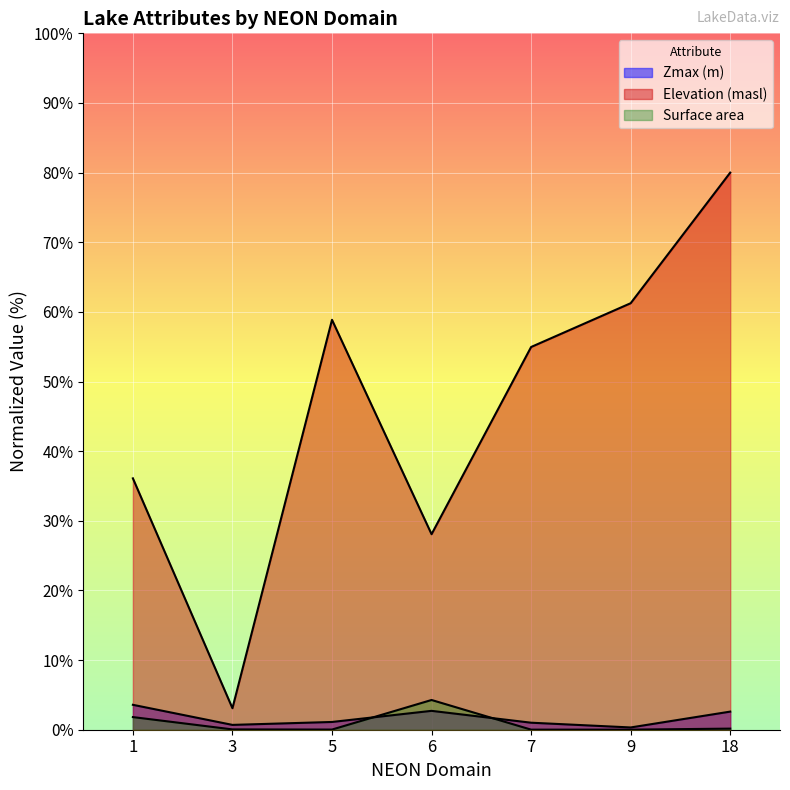

At how many categories does at least one series exceed 44?

4